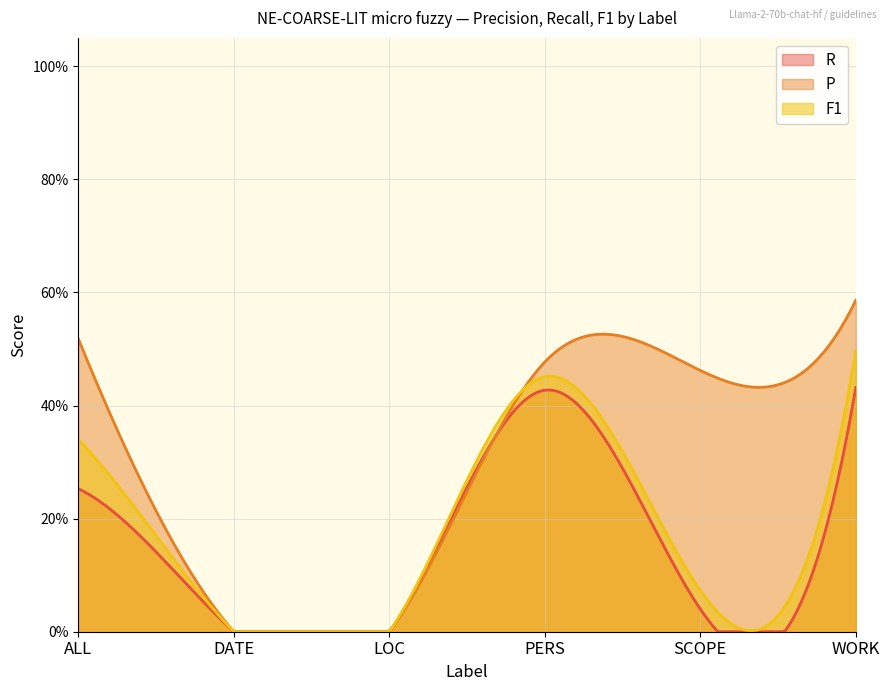

List the labels in order of F1 value, largest first.

WORK, PERS, ALL, SCOPE, DATE, LOC